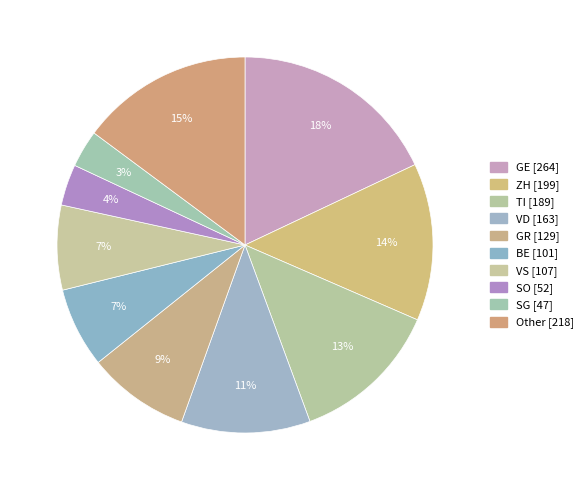

How many segments does this pie chart have?

10